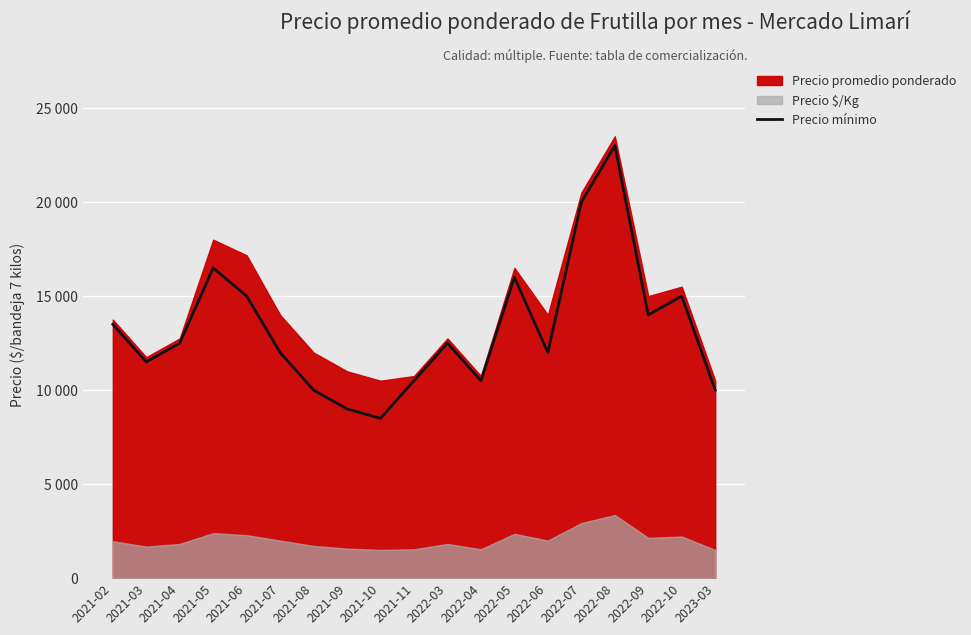

What is the label of the 13th point from the right?

2021-08